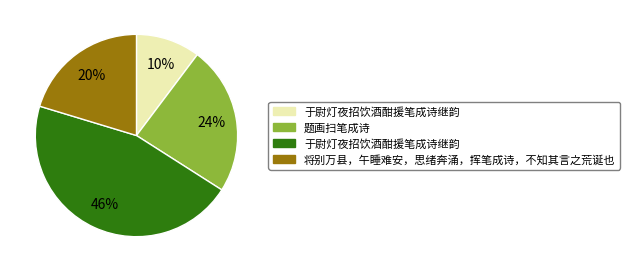

How many slices are in this pie chart?

4